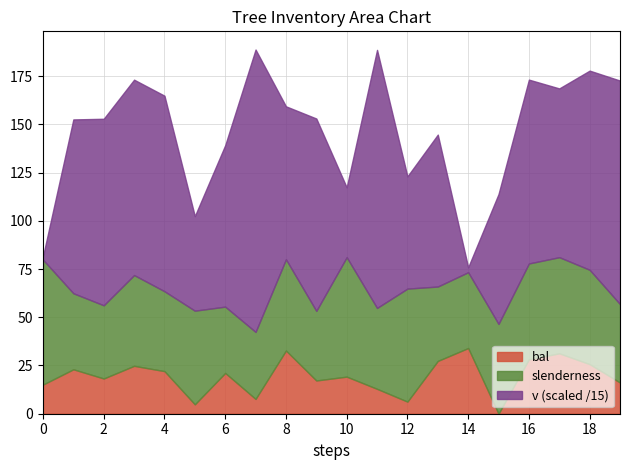

What are all the series names shown in the legend?

bal, slenderness, v (scaled /15)